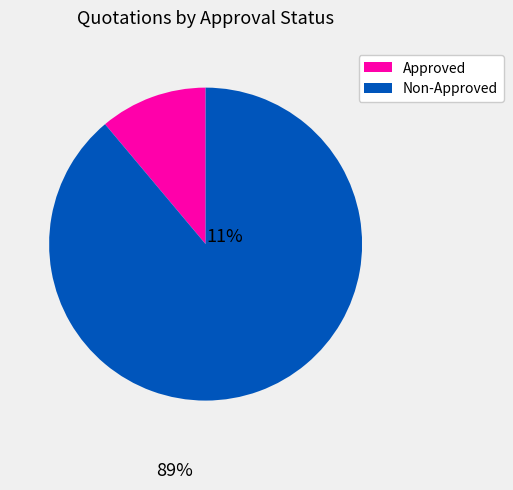

Rank the categories by value from highest to lowest.

Non-Approved, Approved